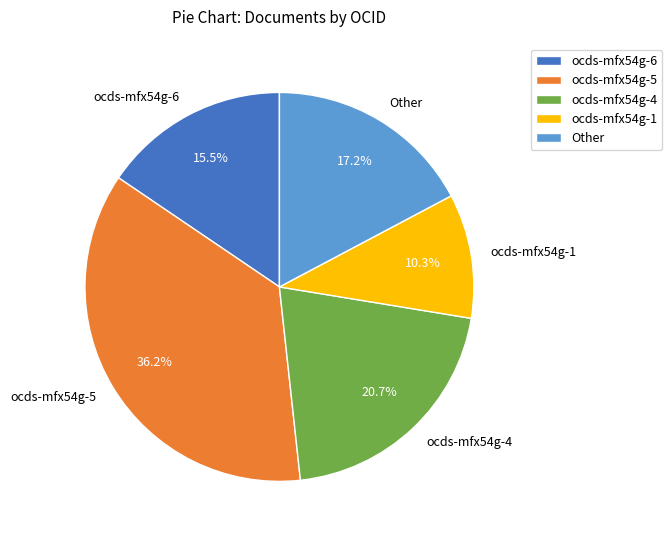

Rank the categories by value from lowest to highest.

ocds-mfx54g-1, ocds-mfx54g-6, Other, ocds-mfx54g-4, ocds-mfx54g-5